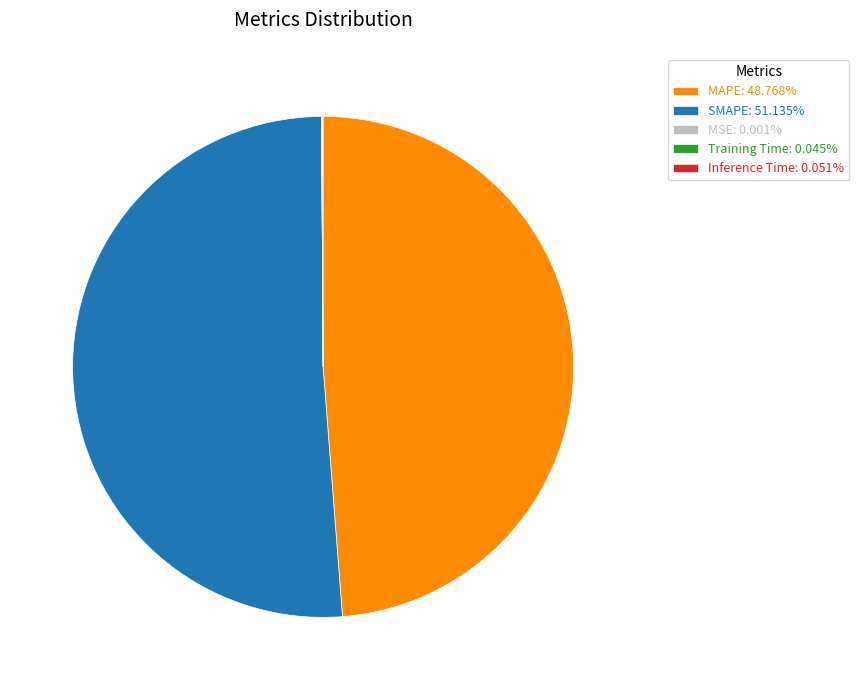

Is SMAPE: 51.135% the majority of the pie?

Yes